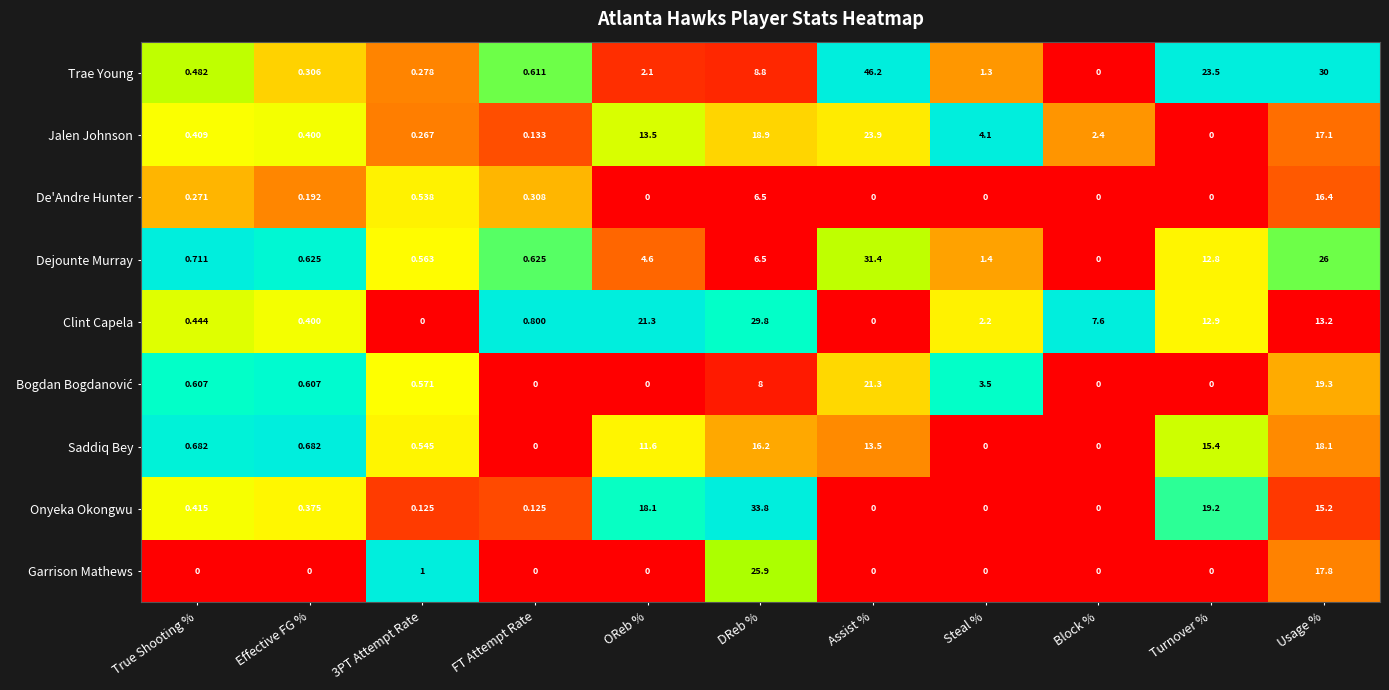

Which series changed the most between Effective FG % and Turnover %?

Trae Young